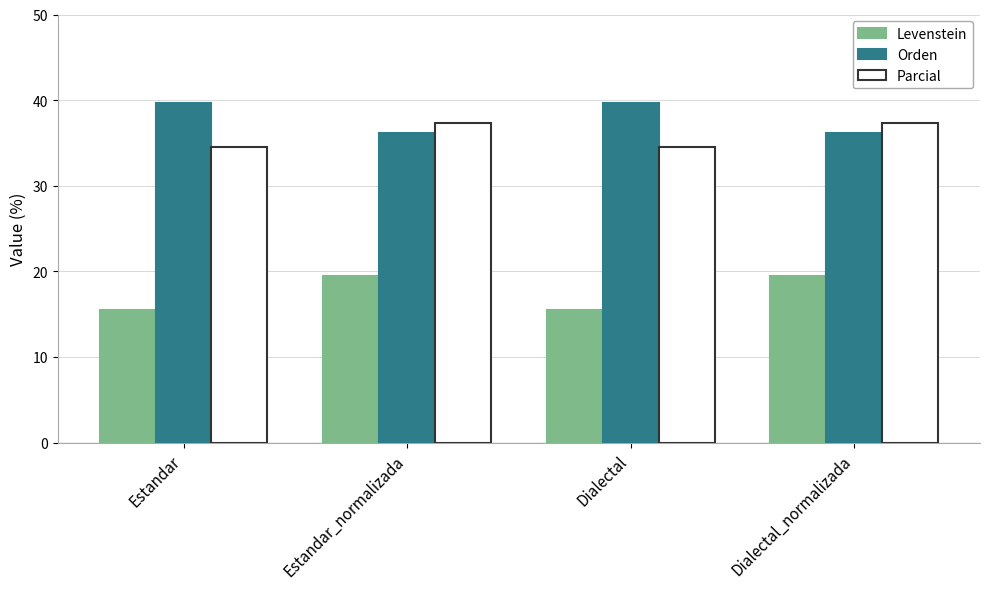

How many series are shown in this chart?

3